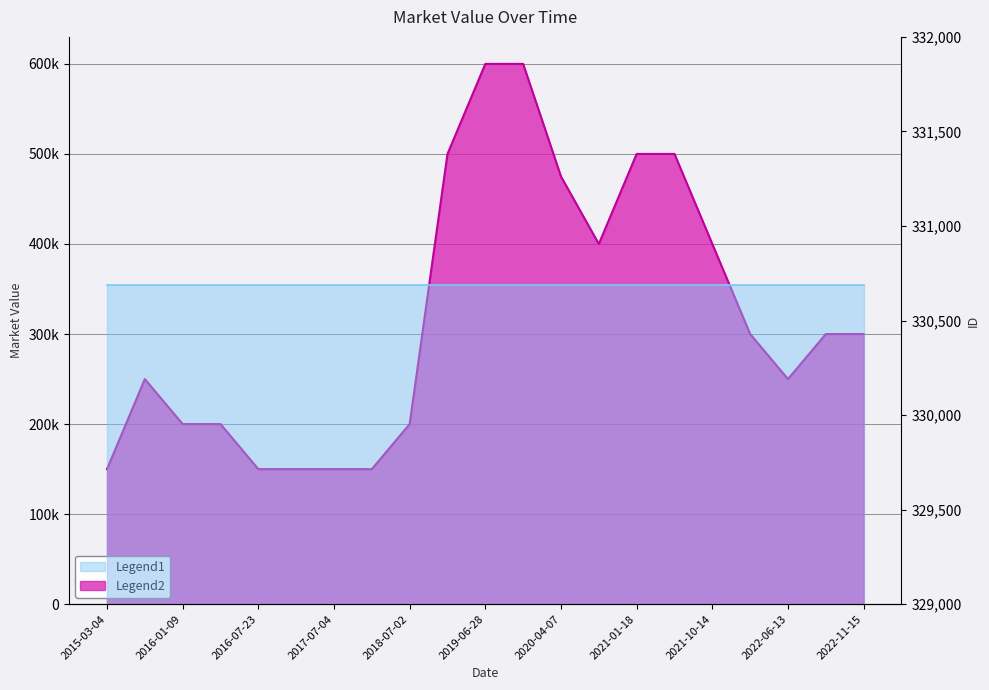

Reading right to left, what are all the values shown in this chart?

2022-11-15=300000	2022-09-28=300000	2022-06-13=250000	2021-12-30=300000	2021-10-14=400000	2021-05-20=500000	2021-01-18=500000	2020-08-17=400000	2020-04-07=475000	2020-01-14=600000	2019-06-28=600000	2019-01-24=500000	2018-07-02=200000	2018-01-15=150000	2017-07-04=150000	2017-01-20=150000	2016-07-23=150000	2016-03-26=200000	2016-01-09=200000	2015-06-29=250000	2015-03-04=150000